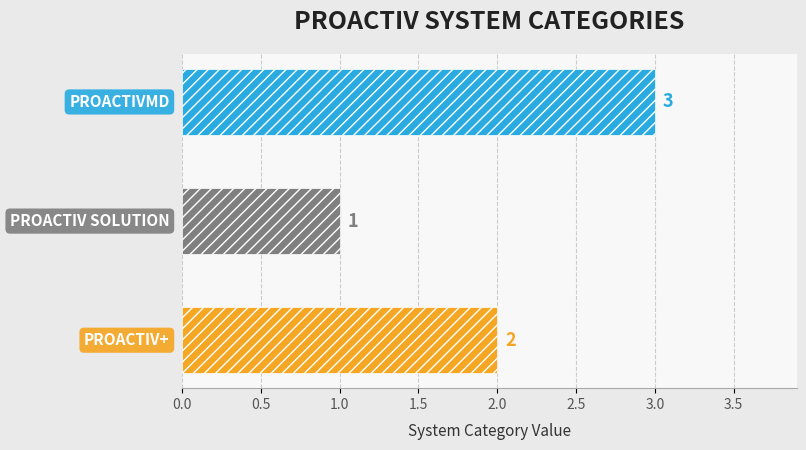

Does the chart contain any negative values?

No